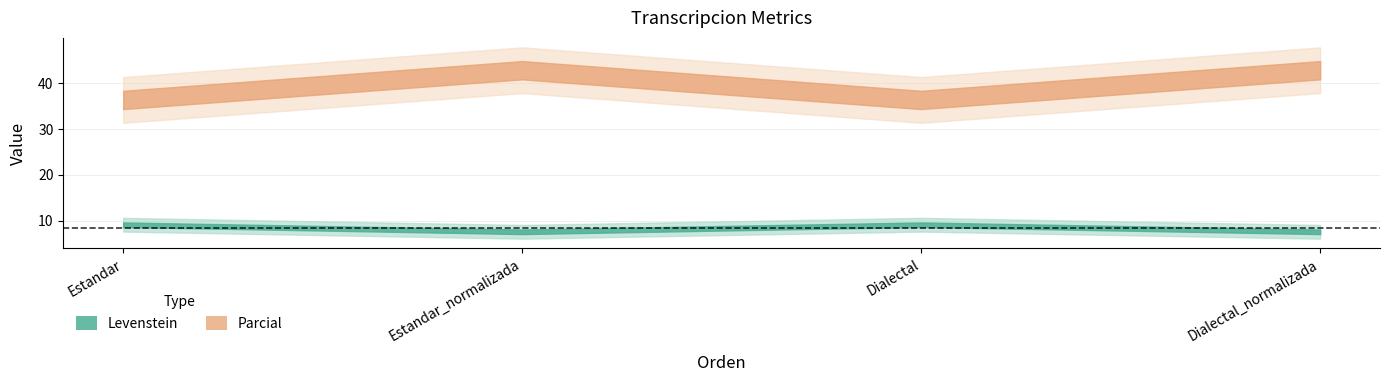

True or false: Parcial has a value of 36.4 at Dialectal.

True